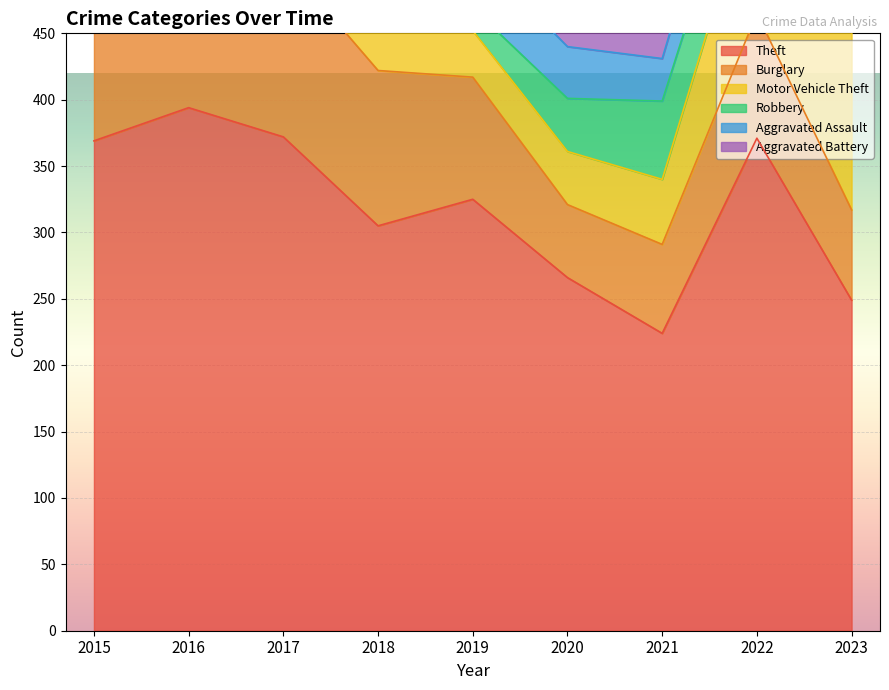

Is it true that Burglary equals 21 at 2023?

False